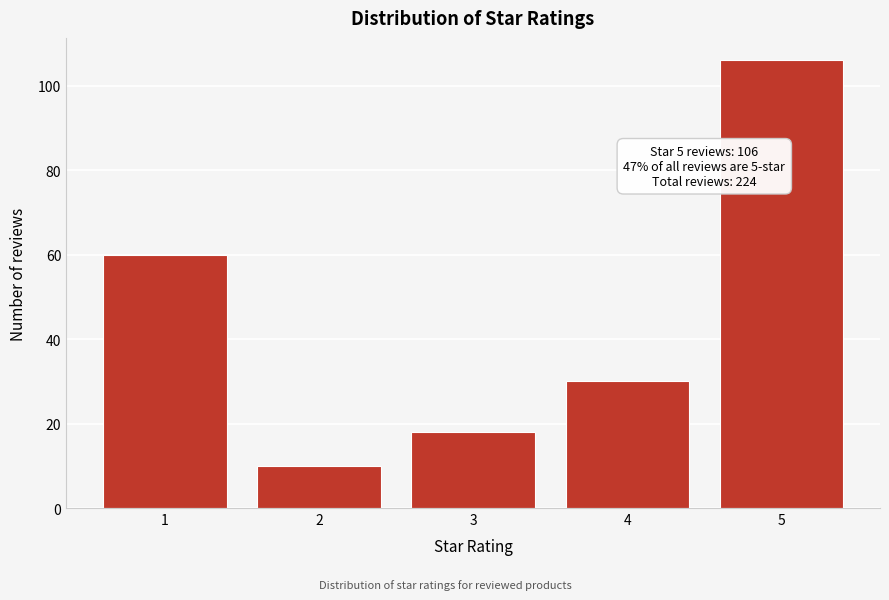

Reading left to right, transcribe all the data shown in this chart.

60	10	18	30	106